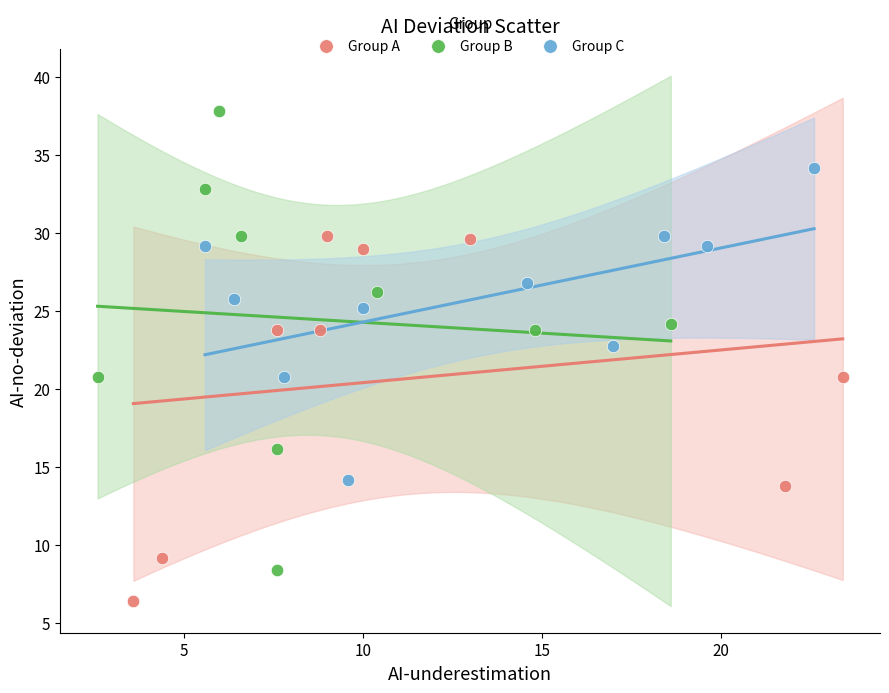

Which series contains the highest Y value?

Group B